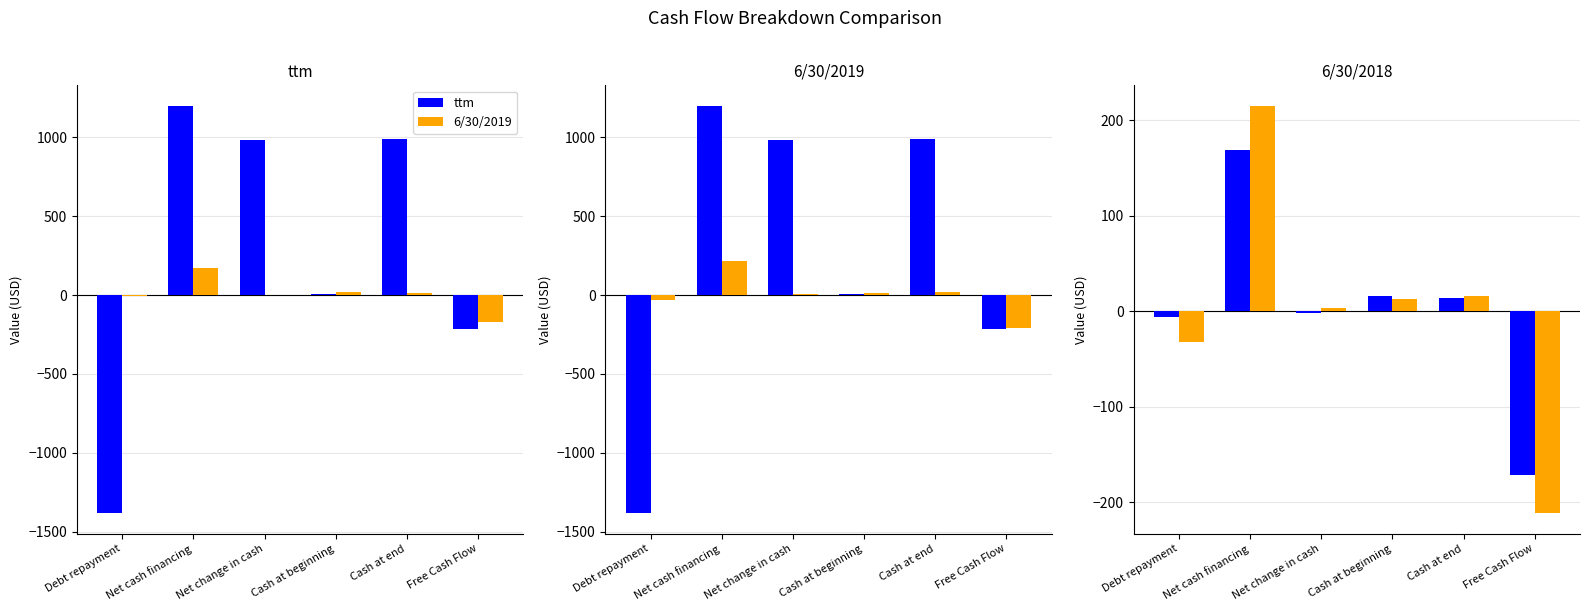

How many values in ttm are above zero?

4